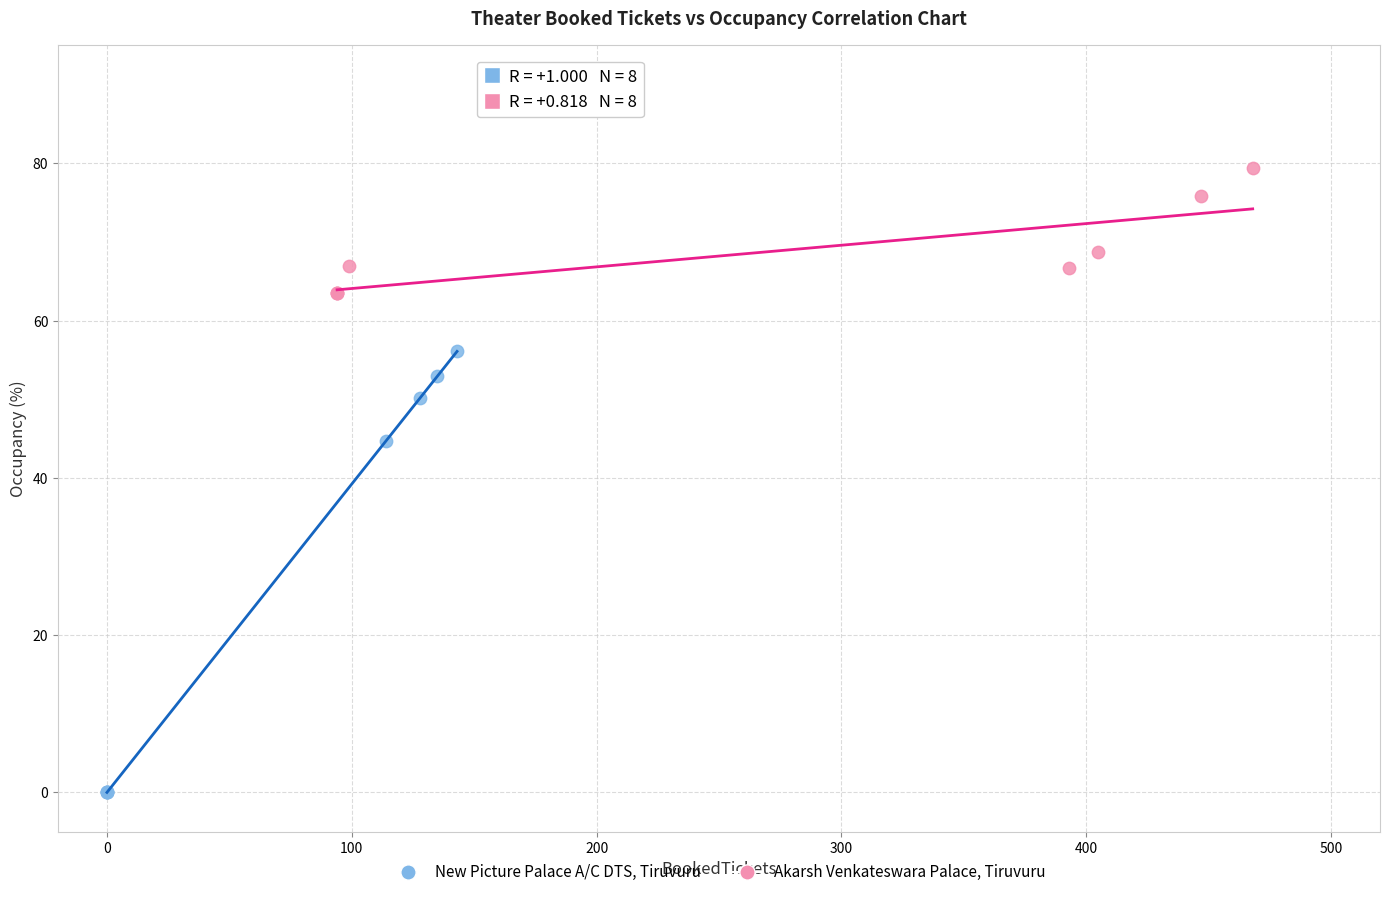

What are all the series names shown in the legend?

New Picture Palace A/C DTS, Tiruvuru, Akarsh Venkateswara Palace, Tiruvuru